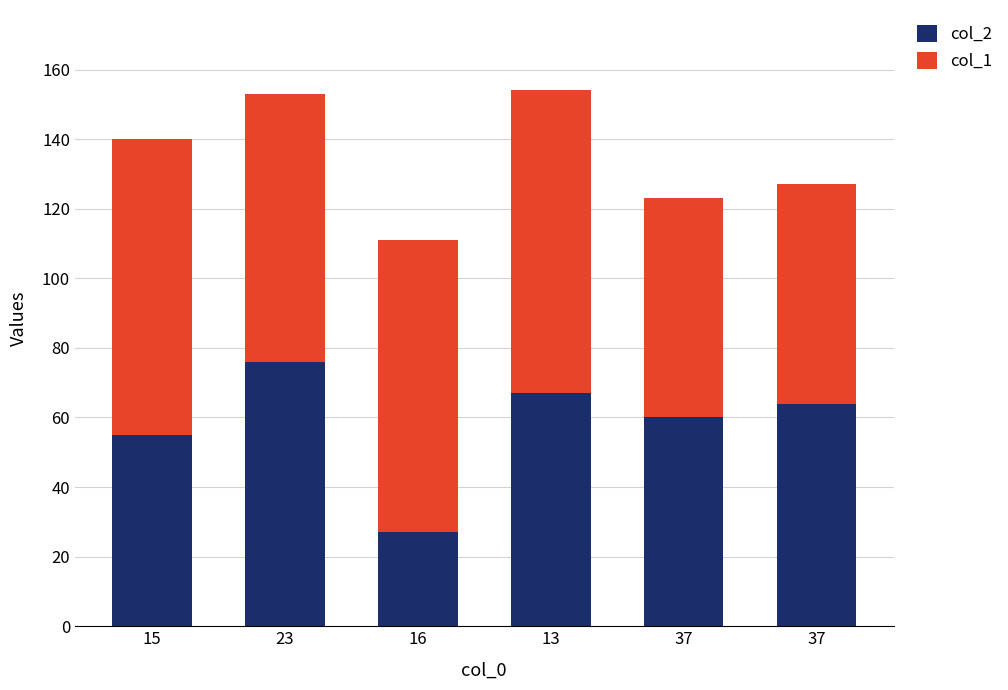

Are the bars grouped side by side (vs. stacked)?

No